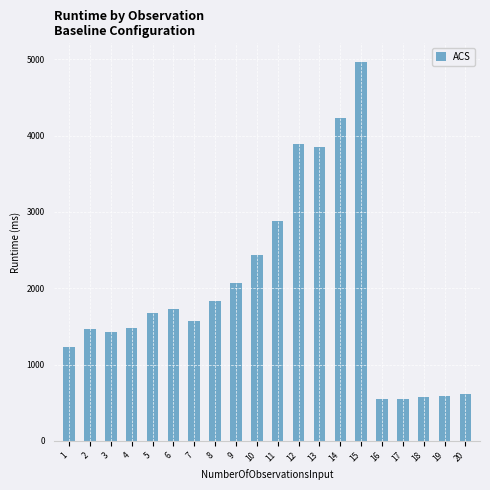

How many series are shown in this chart?

1